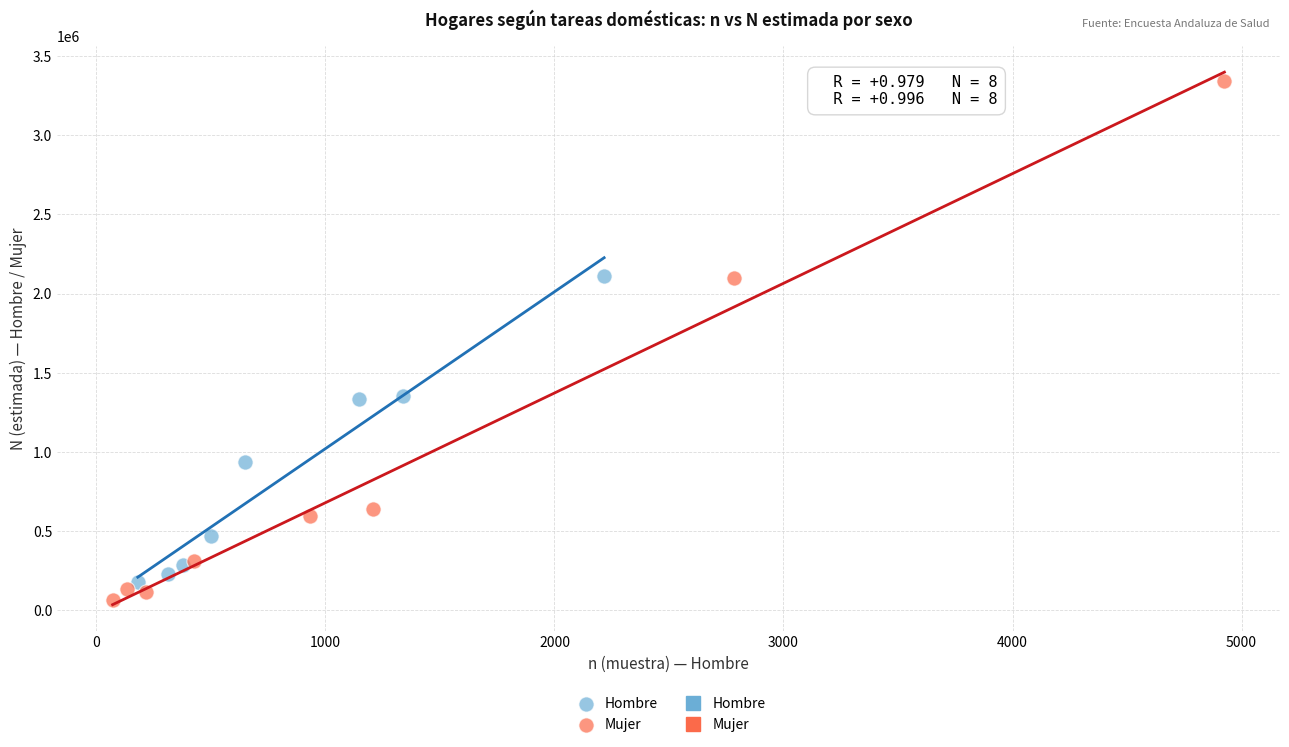

Which series contains the highest Y value?

Mujer